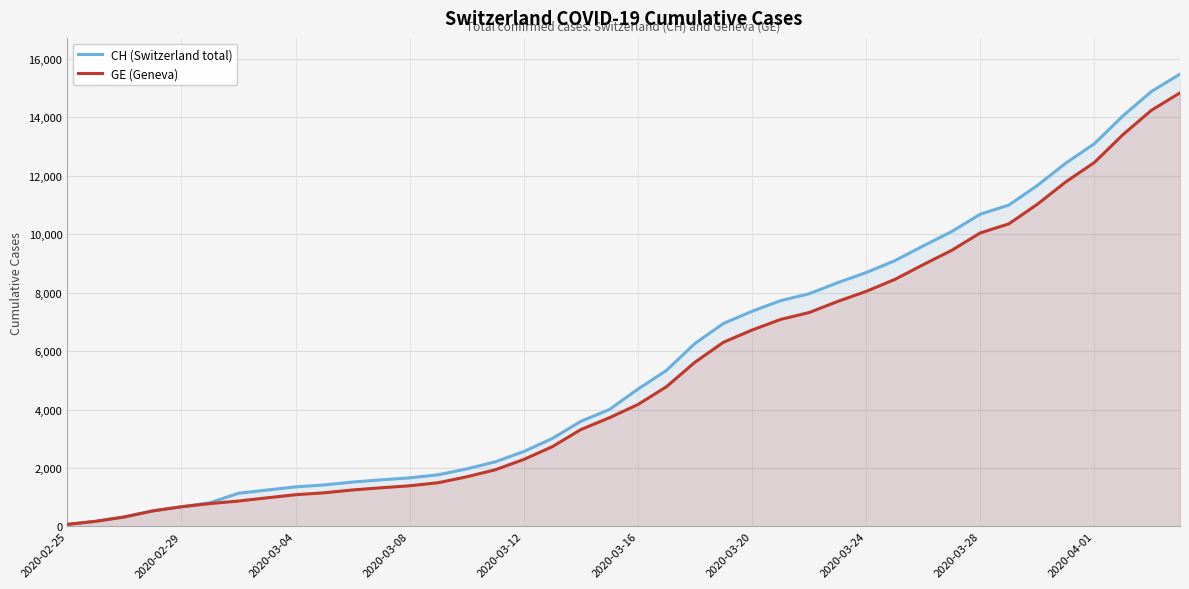

Is the value of CH (Switzerland total) at 2020-03-08 greater than the value of GE (Geneva) at 2020-02-29?

Yes